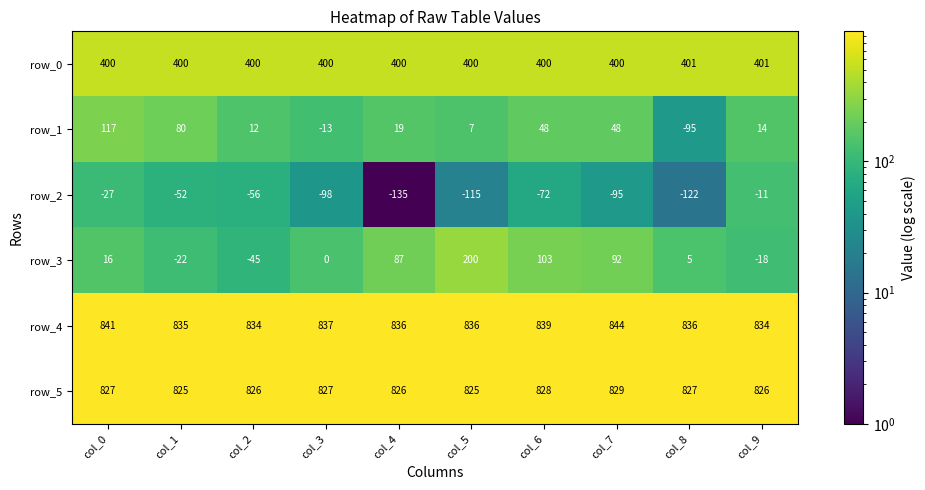

Which series has the widest spread of values?

row_3